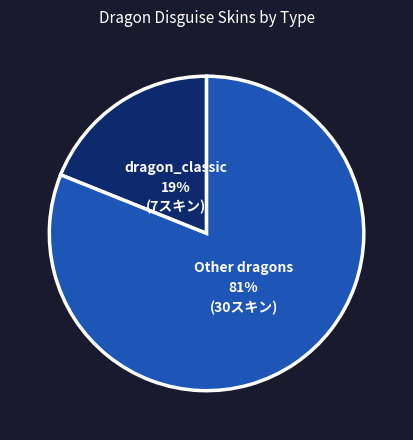

Is there any slice that represents more than half of the pie?

Yes